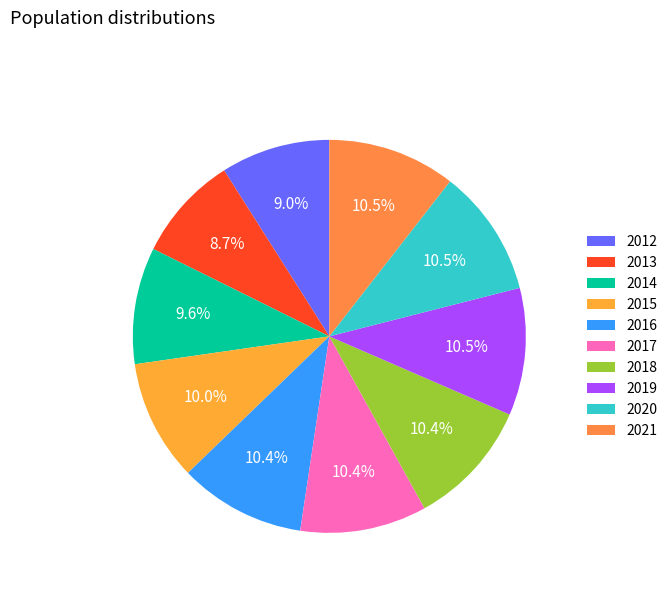

What is the ratio of the value at 2021 to the value at 2012?

1.2